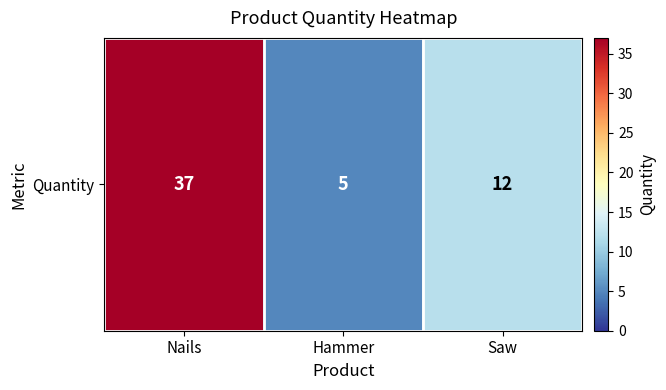

Reading left to right, list all the values displayed in this chart.

Nails=37	Hammer=5	Saw=12